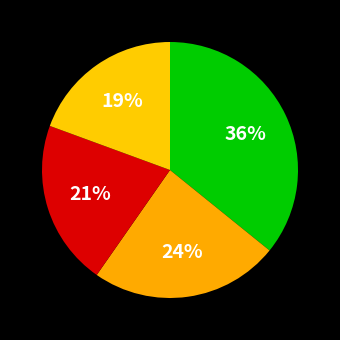

Count the number of slices in the pie.

4